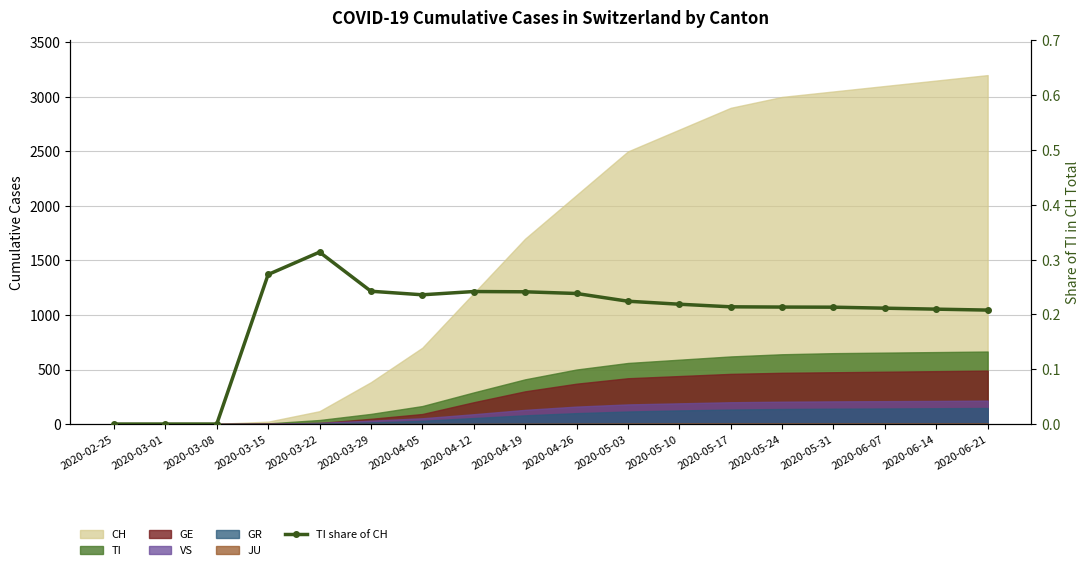

What is the difference between the second highest and minimum values?

0.3